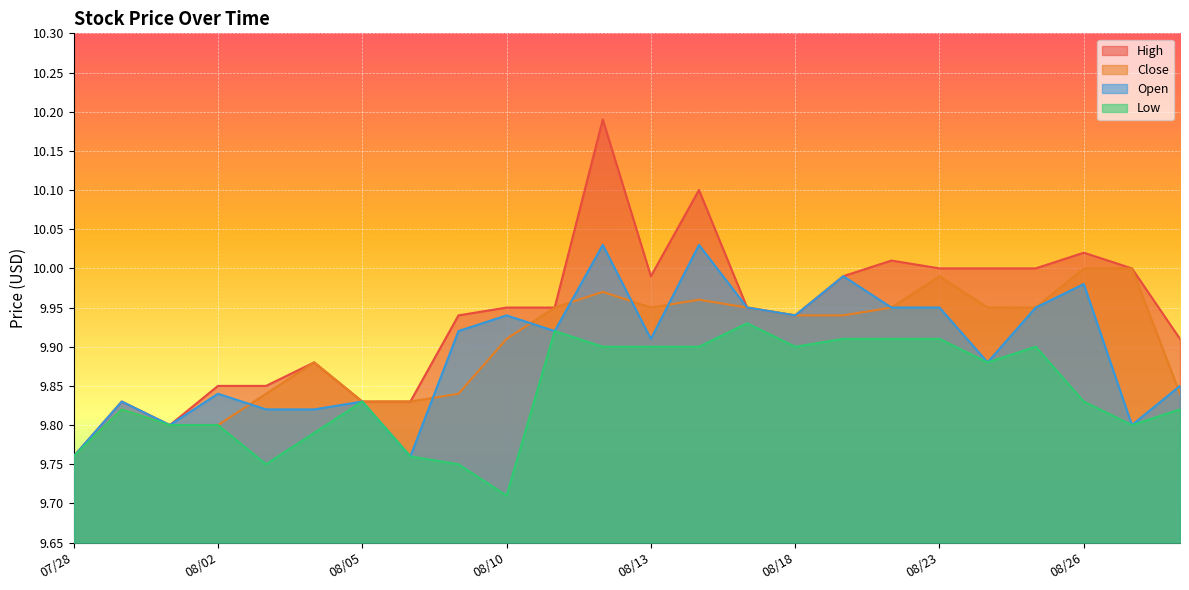

At how many categories does at least one series exceed 9?

24